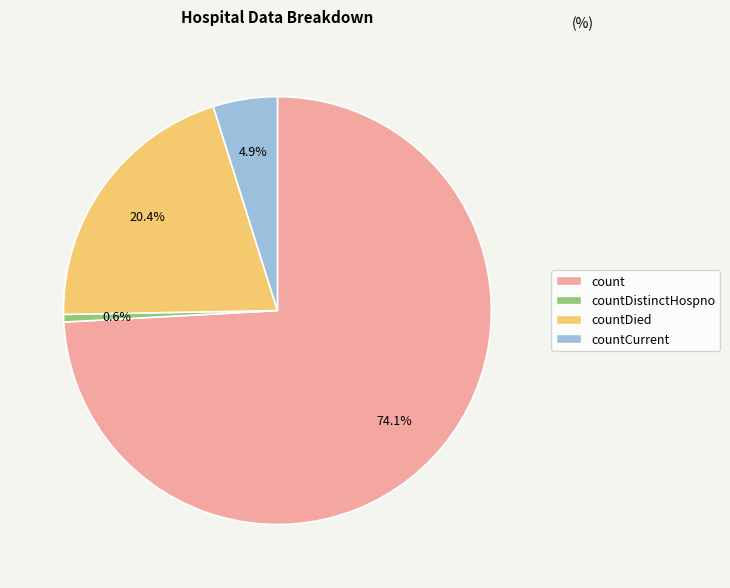

Is there a majority slice in this chart?

Yes